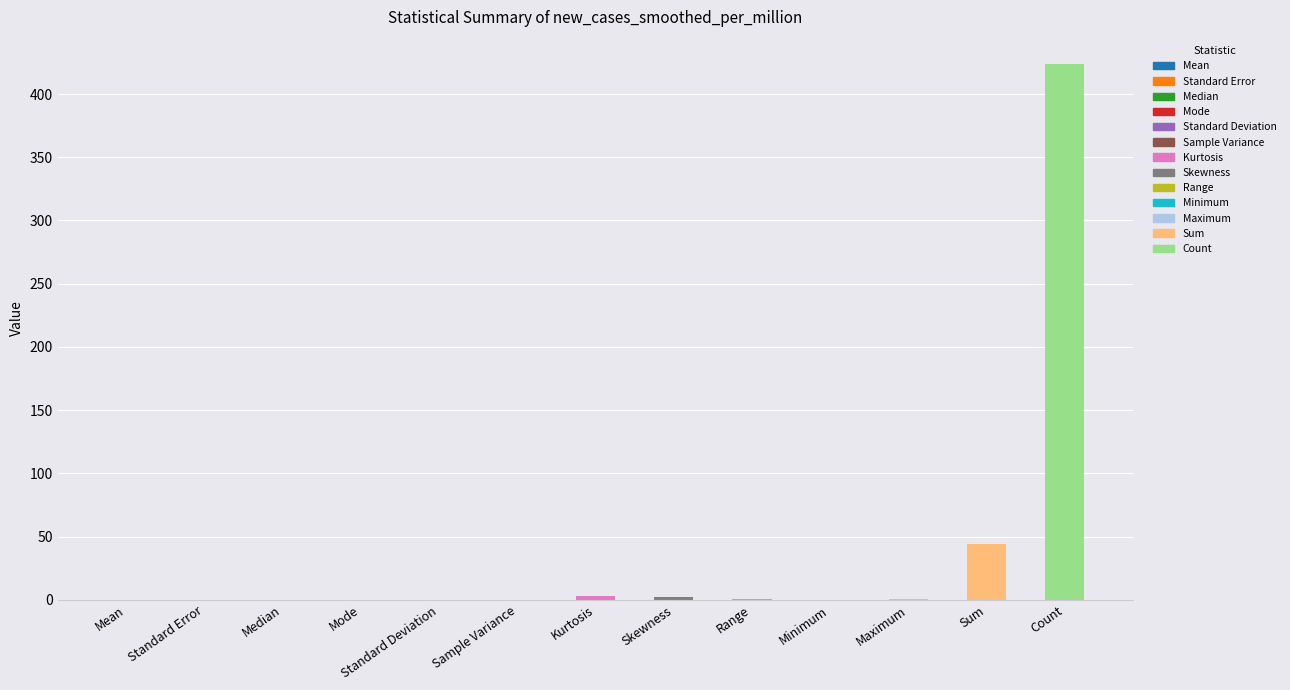

Where is the data nearest to the value 212?

Sum